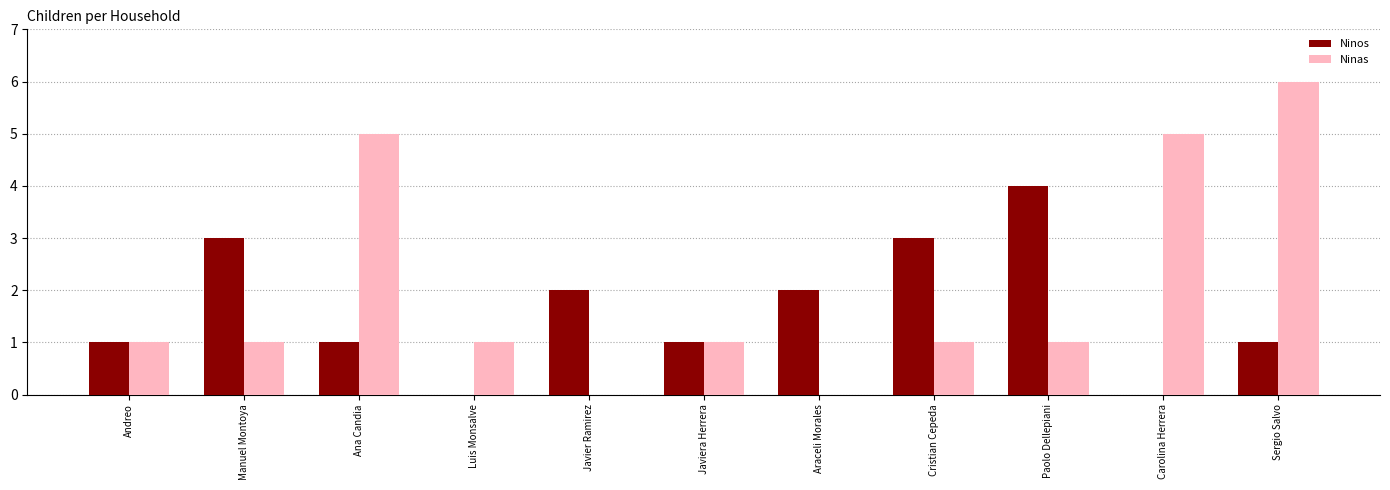

Are the bars grouped side by side (vs. stacked)?

Yes